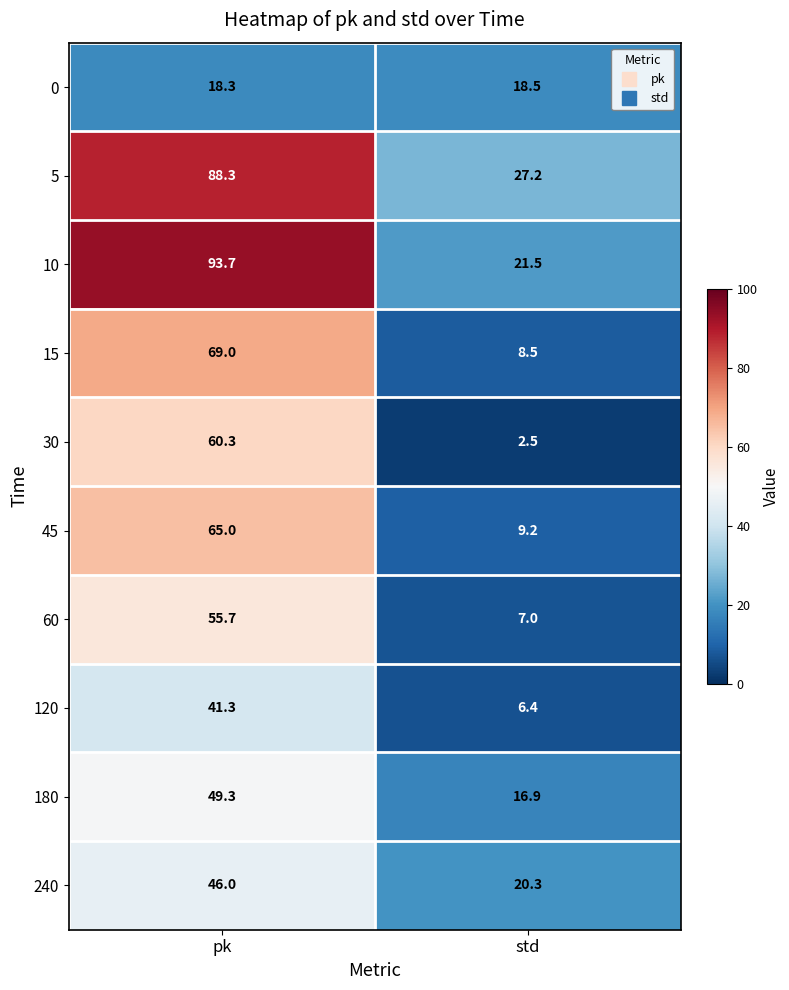

True or false: 120 has a value of 6.4 at std.

True